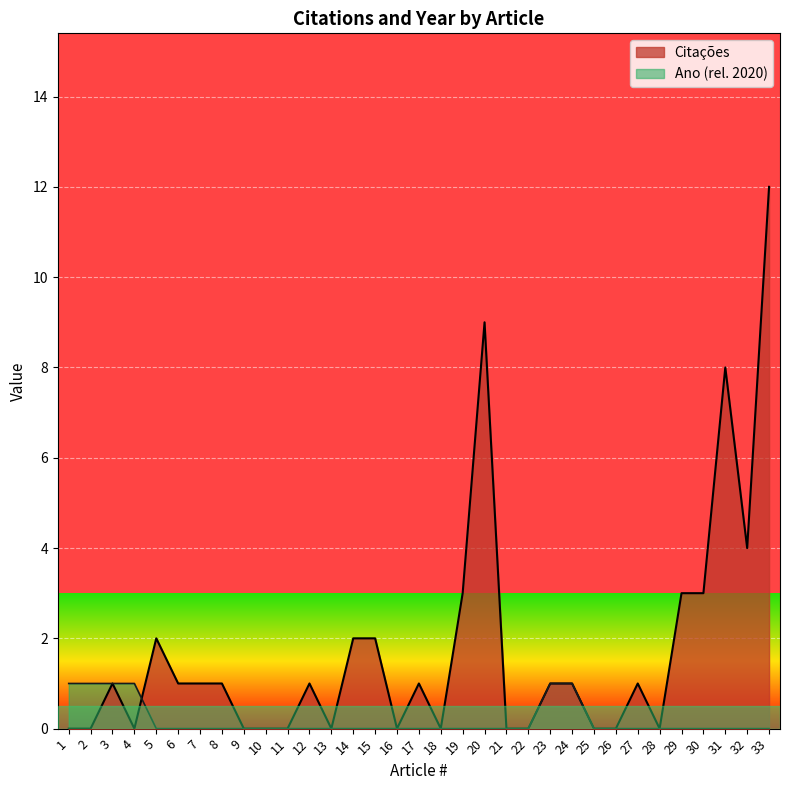

Reading left to right, what are all the values shown in this chart?

Citações: 1=0	2=0	3=1	4=0	5=2	6=1	7=1	8=1	9=0	10=0	11=0	12=1	13=0	14=2	15=2	16=0	17=1	18=0	19=3	20=9	21=0	22=0	23=1	24=1	25=0	26=0	27=1	28=0	29=3	30=3	31=8	32=4	33=12
Ano: 1=1	2=1	3=1	4=1	5=0	6=0	7=0	8=0	9=0	10=0	11=0	12=0	13=0	14=0	15=0	16=0	17=0	18=0	19=0	20=0	21=0	22=0	23=1	24=1	25=0	26=0	27=0	28=0	29=0	30=0	31=0	32=0	33=0